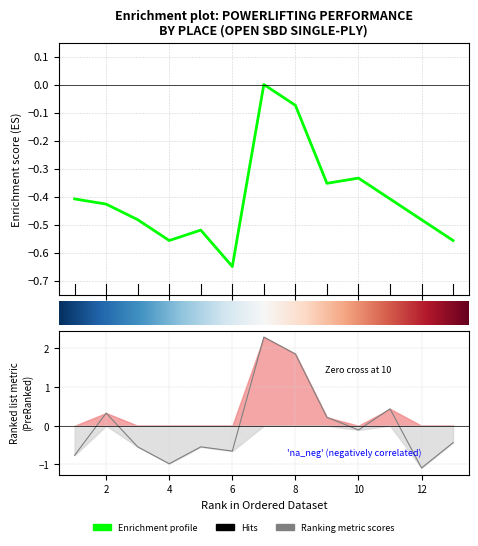

Between 13 and 8, which is larger?

8